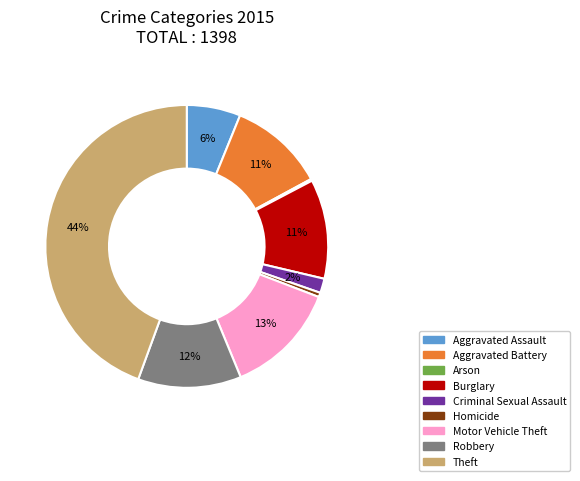

Is the sum of Robbery and Aggravated Assault greater than half?

No